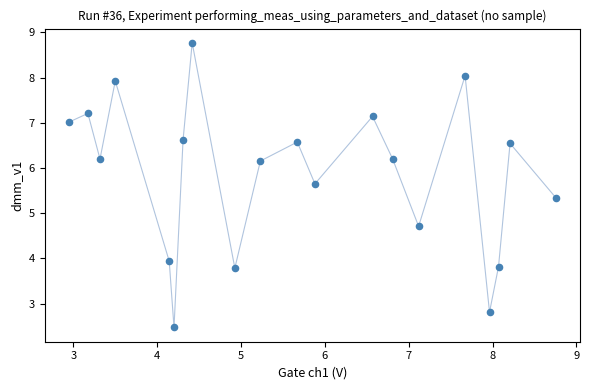

What is the range of Y values (max minus min)?

6.3